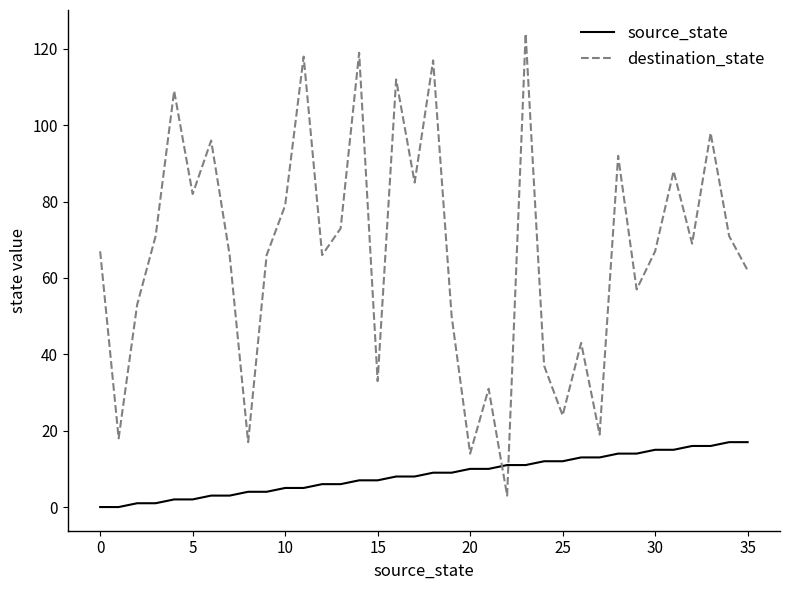

Which series has the largest total across all categories?

destination_state